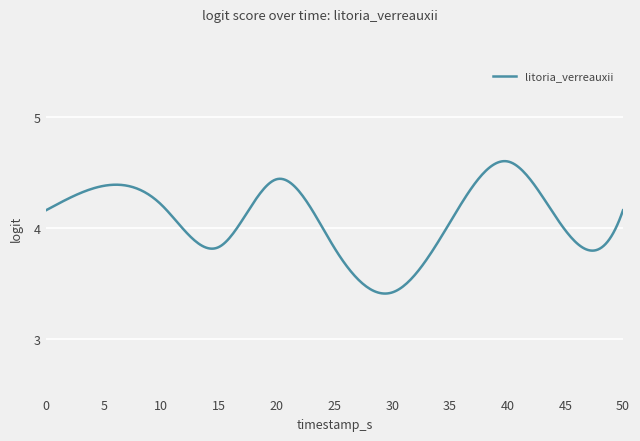

What is the difference between the maximum and minimum values?

1.2